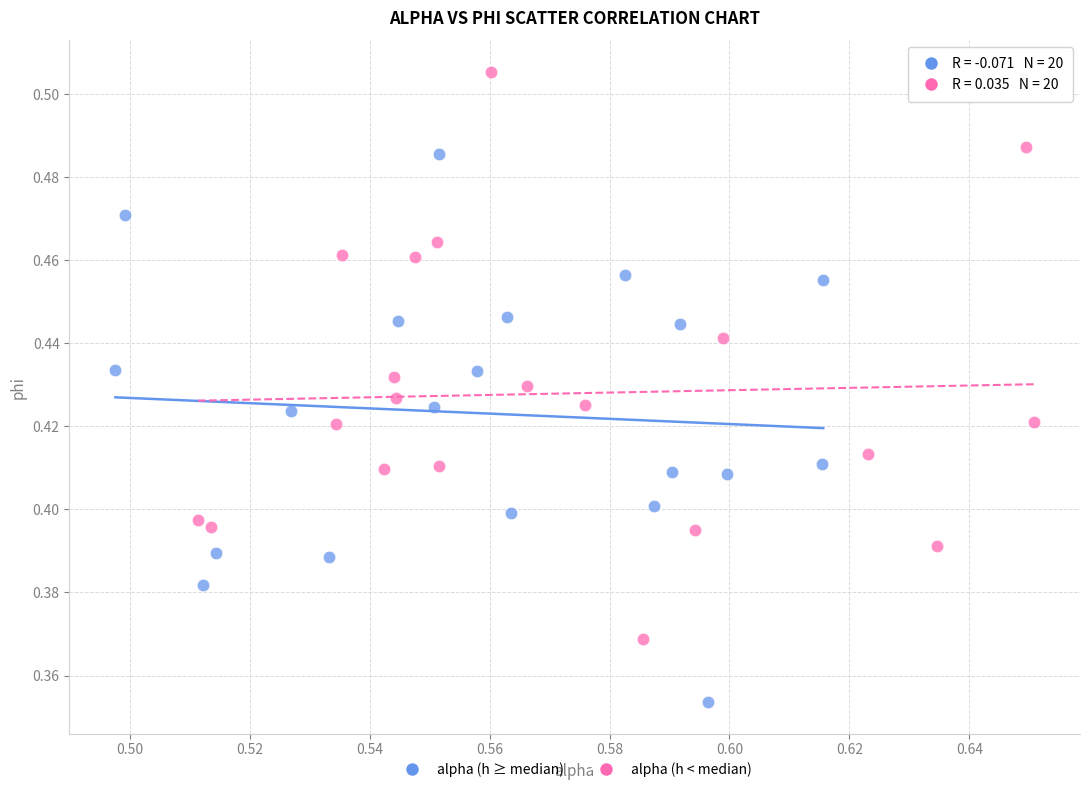

Which series contains the lowest Y value?

alpha (h ≥ median)